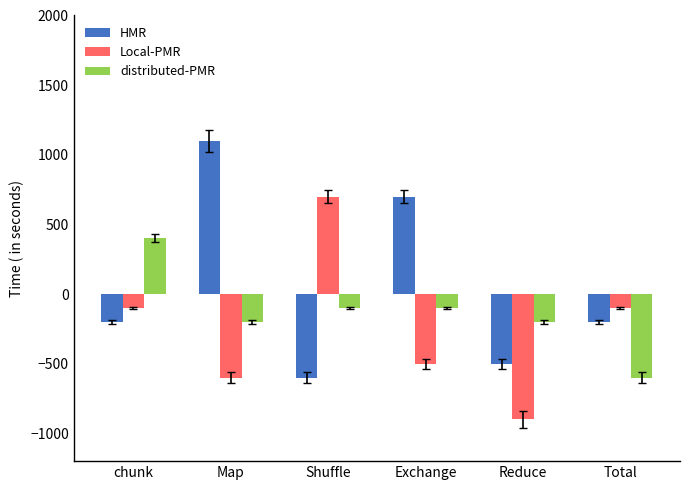

What is the greatest value displayed?

1100